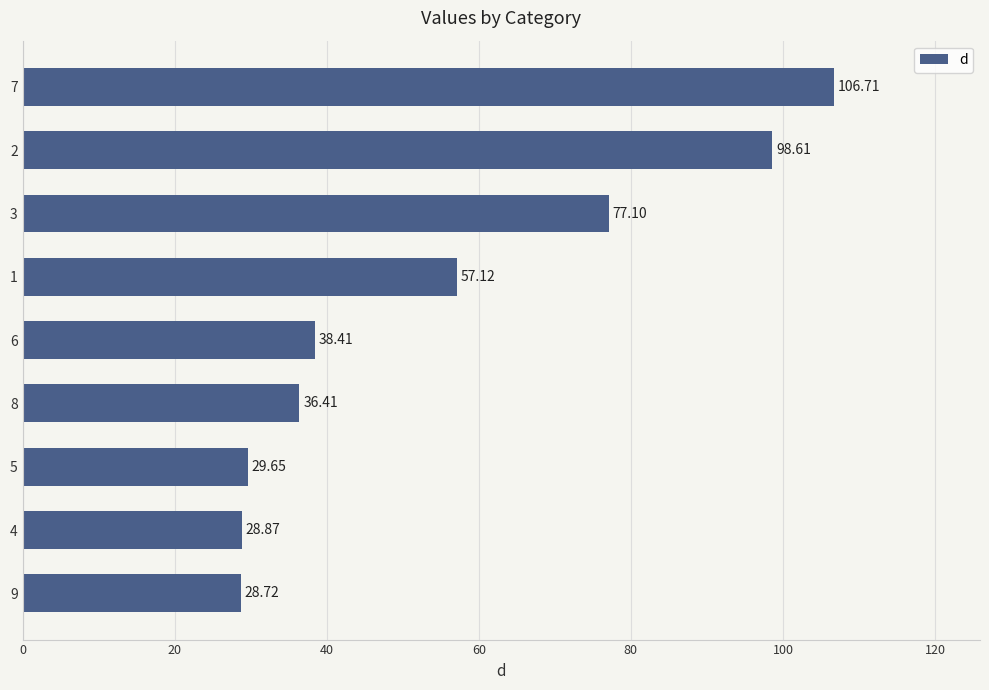

What is the sum of all values?

501.6